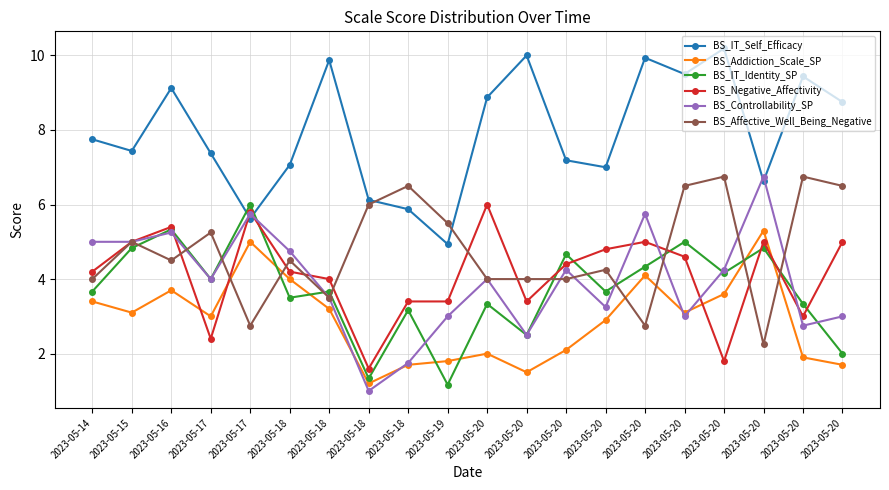

The value of BS_IT_Self_Efficacy at 2023-05-20 is 9.9. True or false?

False